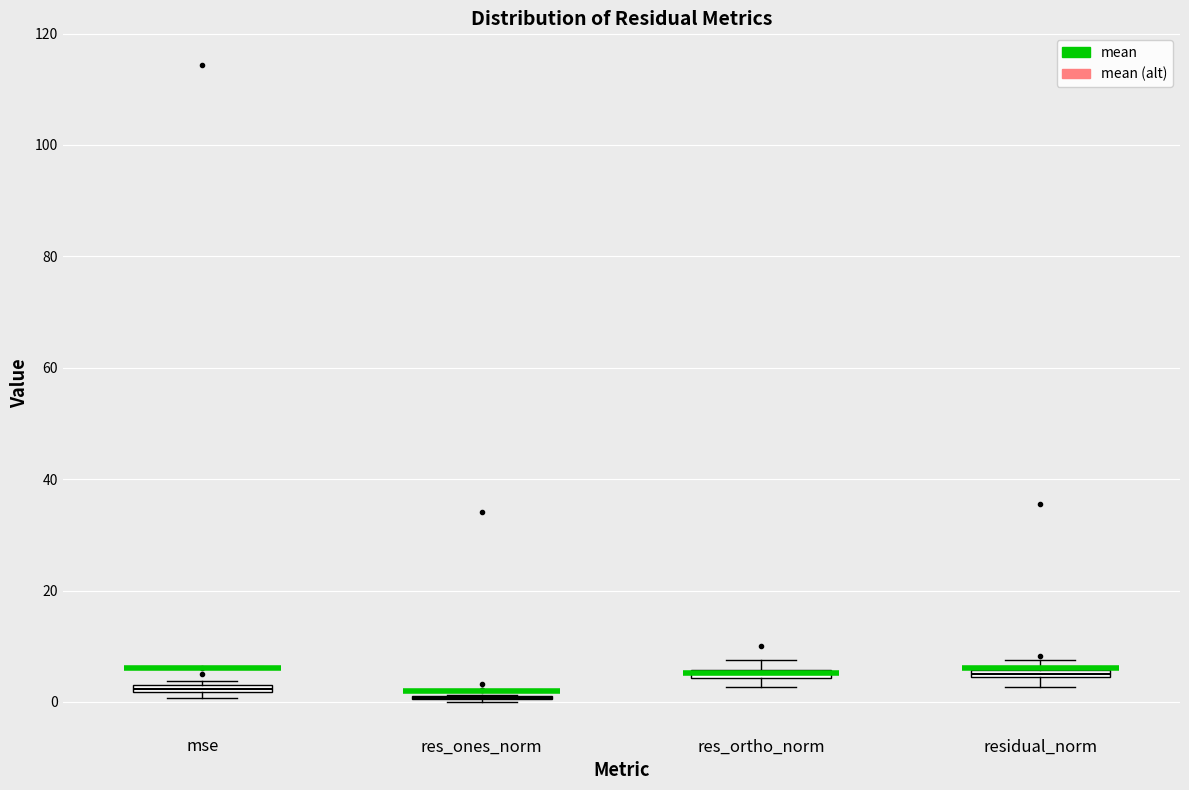

Where is the lower edge of the box for mse on the y-axis? The values are not printed on the chart, so give them approximately, as read against the axis.

2